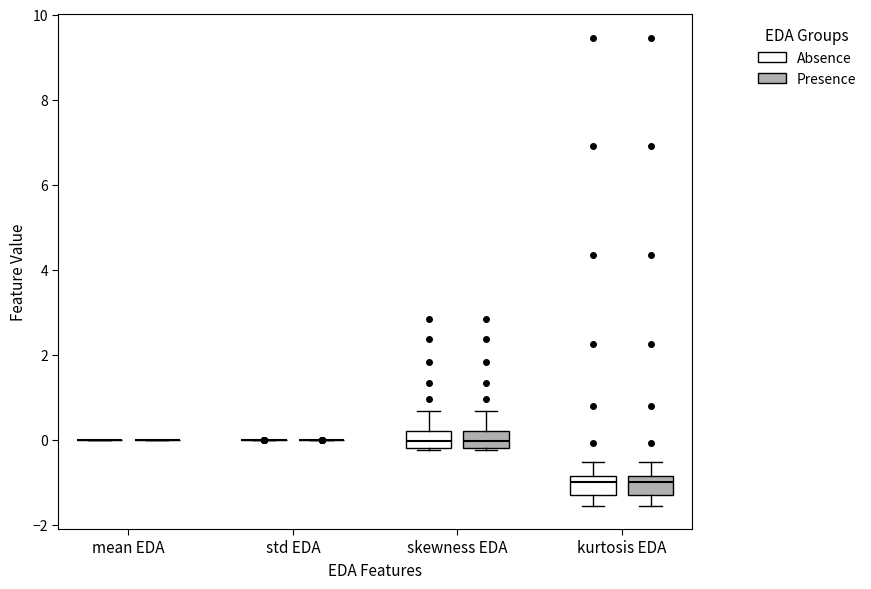

Reading left to right, transcribe this box plot: for each box, give where its median line is, the range the box spans, and where its two whiskers end, as read against the y-axis. The values are not printed on the chart, so give them approximately, as read against the axis.

mean EDA (Absence): box collapsed to a line at 0.0, whiskers 0.0 to 0.0
mean EDA (Presence): box collapsed to a line at 0.0, whiskers 0.0 to 0.0
std EDA (Absence): box collapsed to a line at 0.0, whiskers 0.0 to 0.0
std EDA (Presence): box collapsed to a line at 0.0, whiskers 0.0 to 0.0
skewness EDA (Absence): median 0.0, box -0.2 to 0.2, whiskers -0.2 to 0.6
skewness EDA (Presence): median 0.0, box -0.2 to 0.2, whiskers -0.2 to 0.6
kurtosis EDA (Absence): median -1.0, box -1.2 to -0.8, whiskers -1.6 to -0.6
kurtosis EDA (Presence): median -1.0, box -1.2 to -0.8, whiskers -1.6 to -0.6